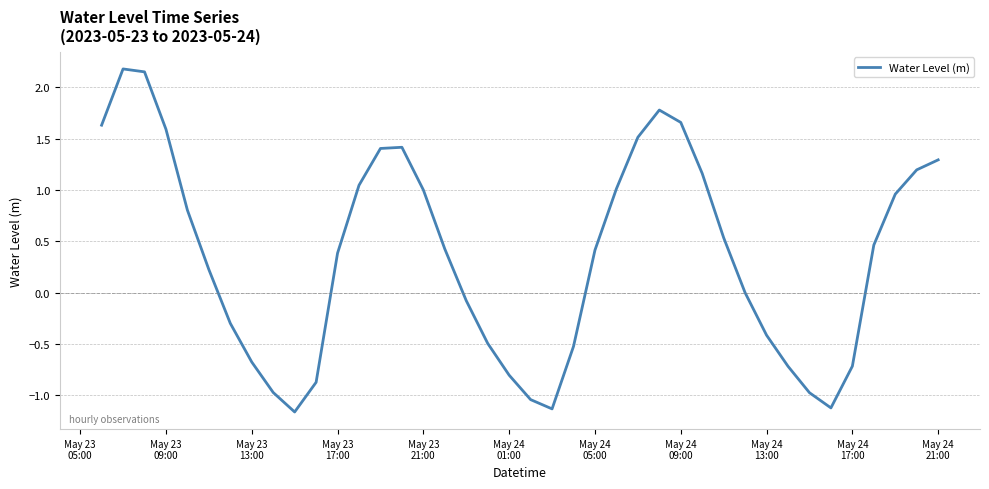

What is the minimum value shown in the chart?

-1.2